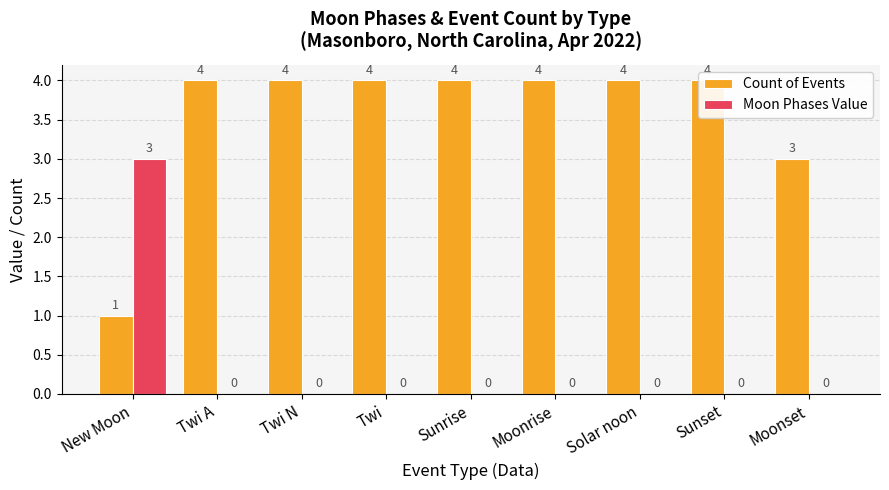

Is the value of Count of Events at Sunset greater than the value of Moon Phases Value at New Moon?

Yes